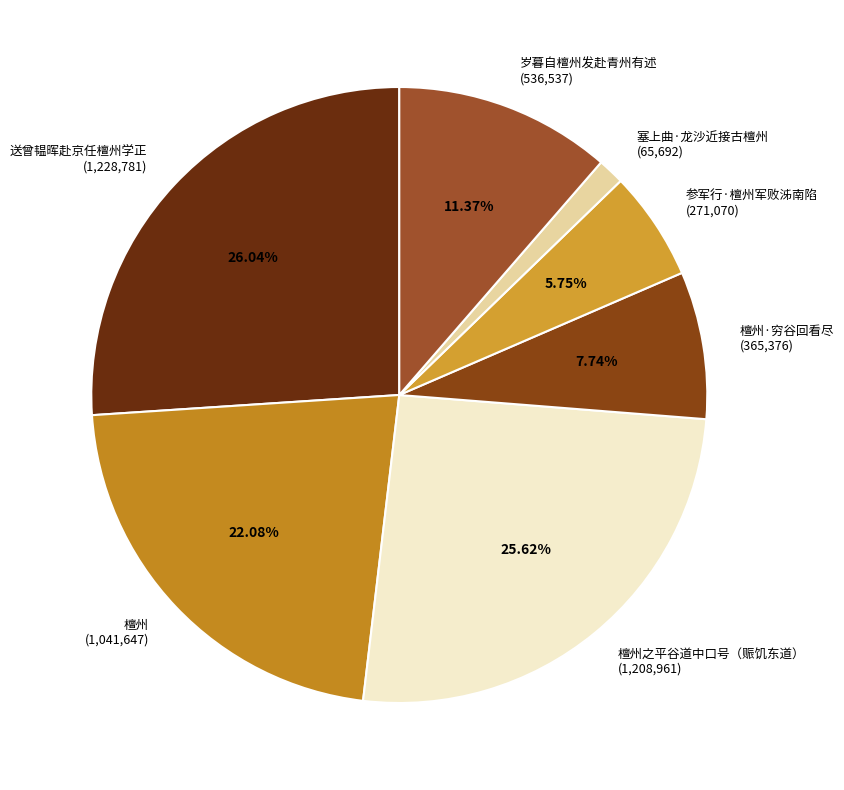

To the nearest percent, what portion does 檀州之平谷道中口号（赈饥东道） represent?

26%